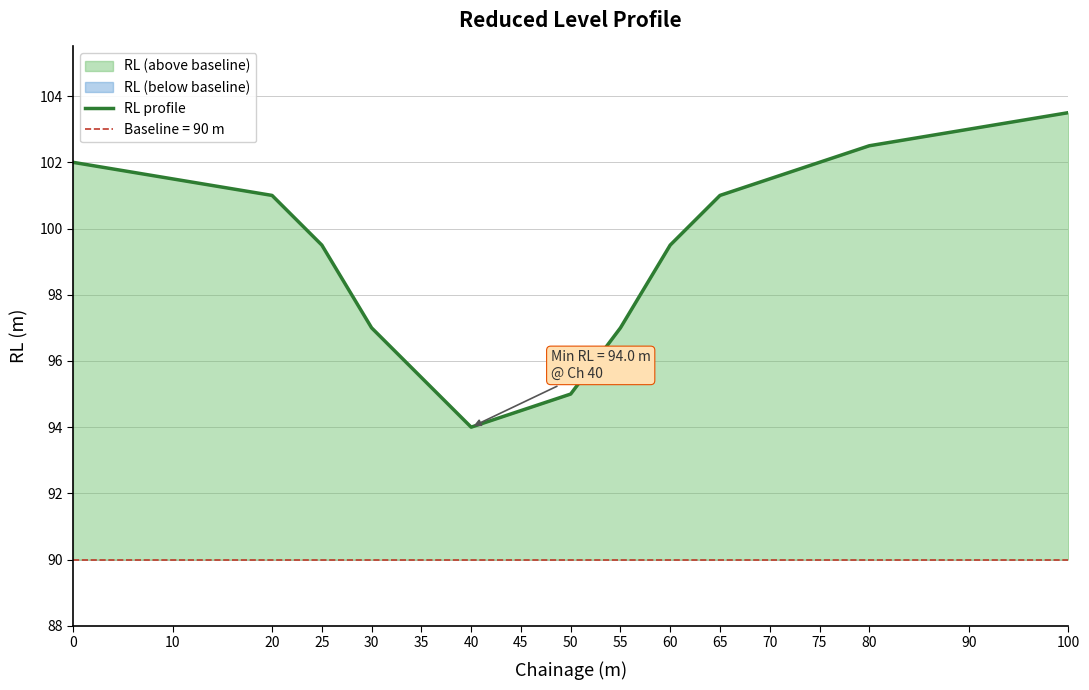

What is the approximate value at 10?

101.5